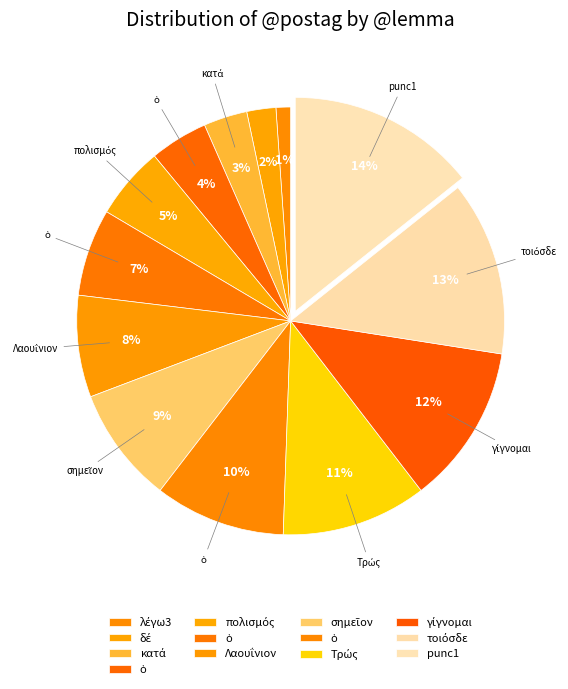

How many slices are in this pie chart?

13